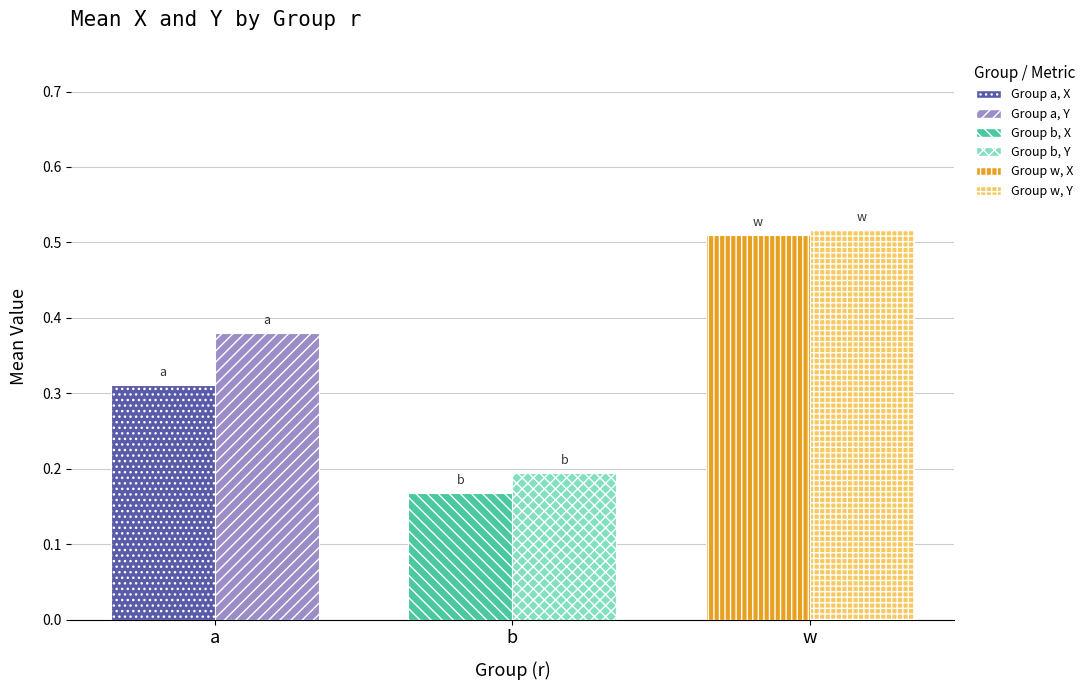

What is the sum of all mean_y values?

1.1